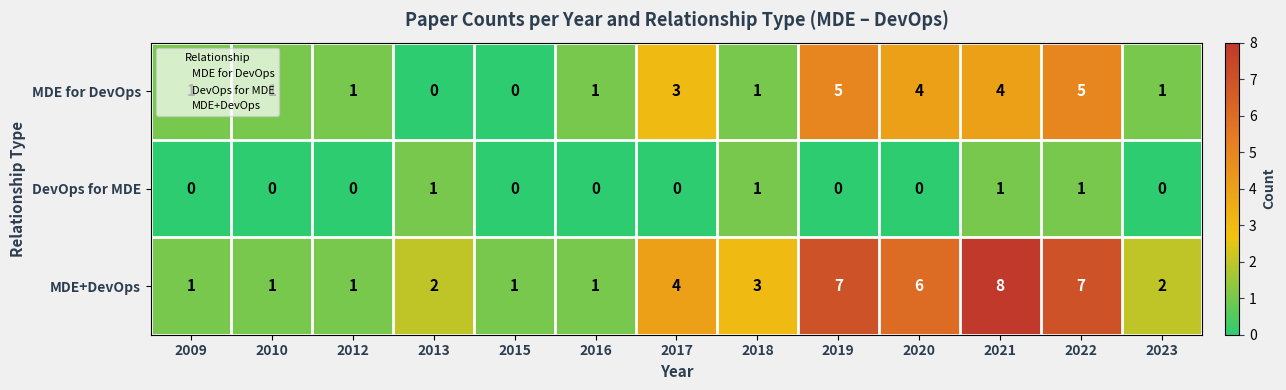

What is the total value across all series at 2013?

3